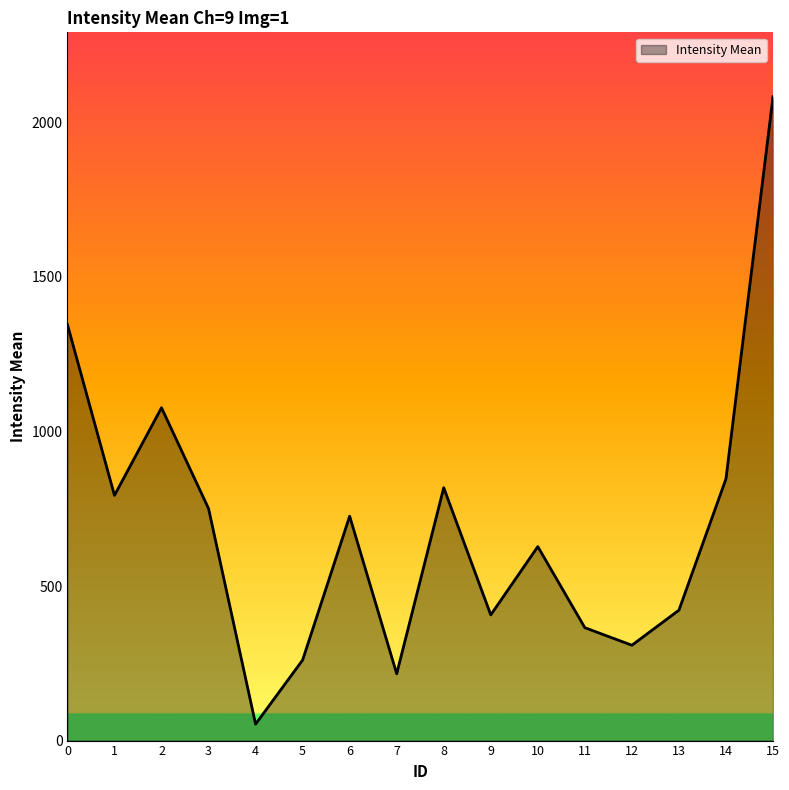

The value at 11 is 221.7. True or false?

False